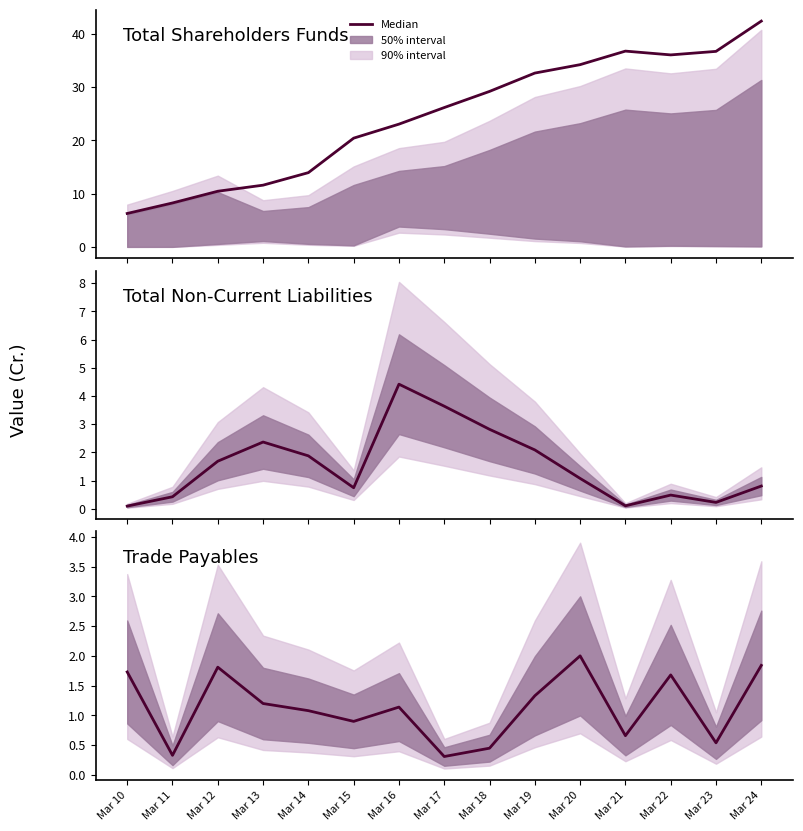

Between Mar 18 and Mar 17, which is larger?

Mar 18